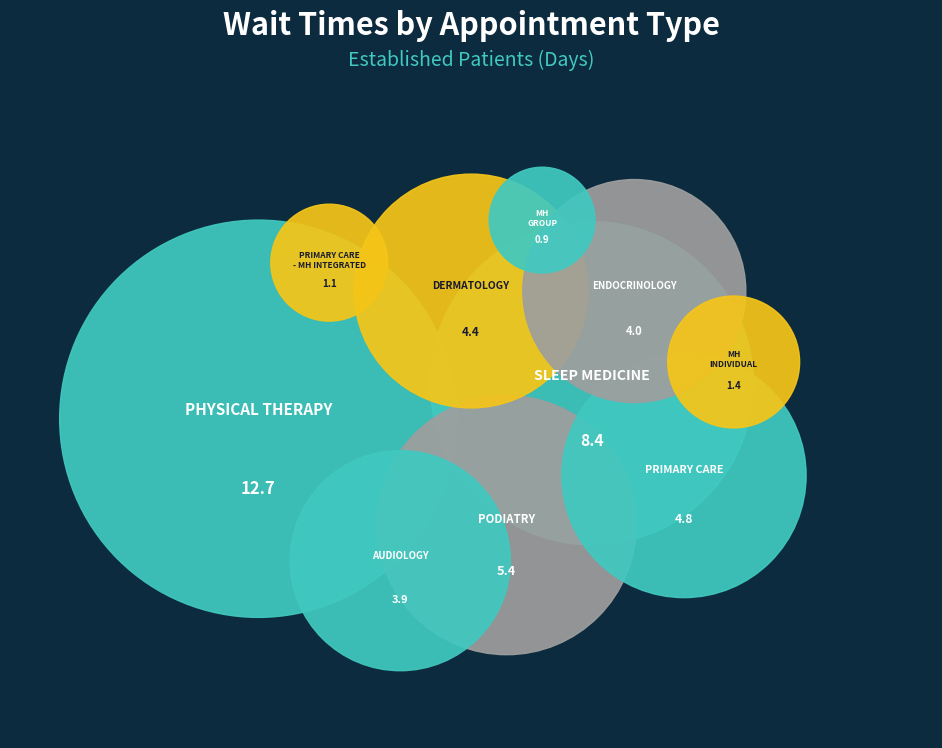

To the nearest percent, what percentage of the pie is PRIMARY CARE - MENTAL HEALTH INTEGRATED?

2%